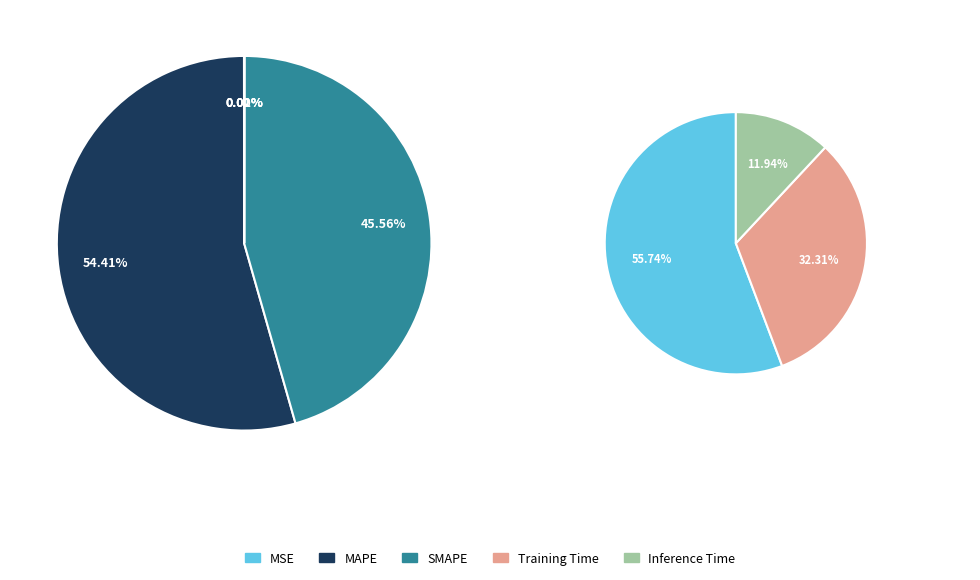

Count the number of slices in the pie.

5